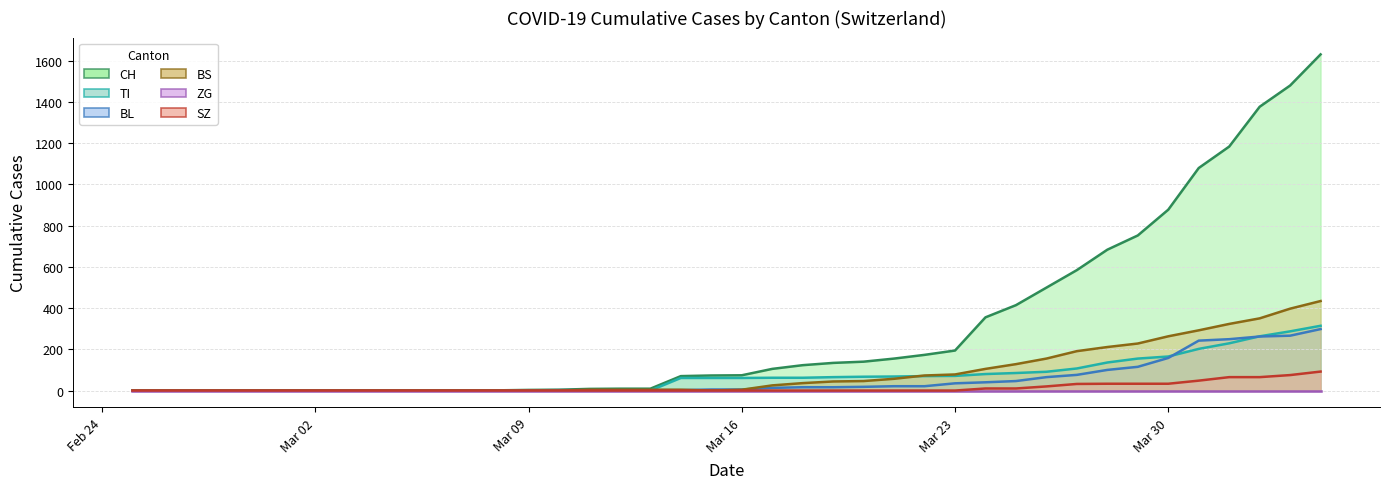

What is the greatest value displayed?

1630